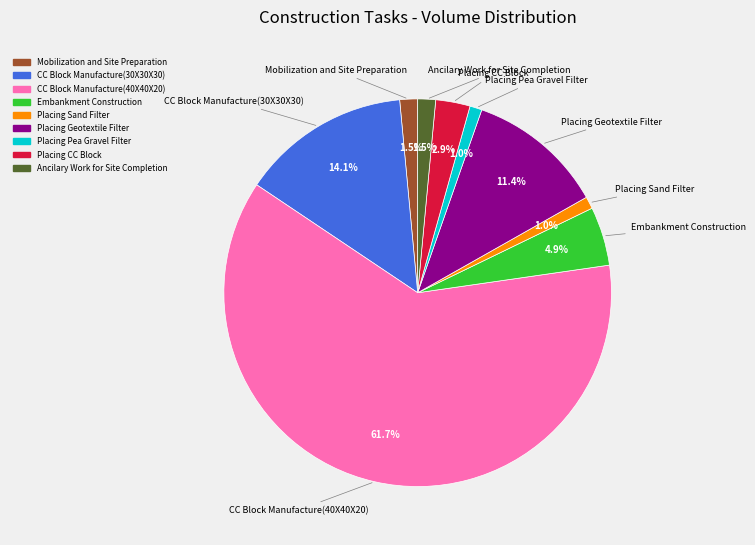

The Placing Sand Filter slice represents 14% of the pie. True or false?

False